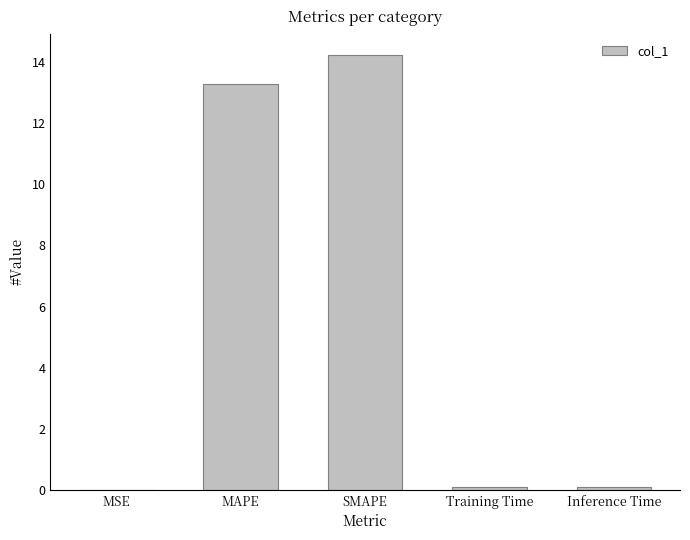

True or false: the data shows 0.1 at Inference Time.

True